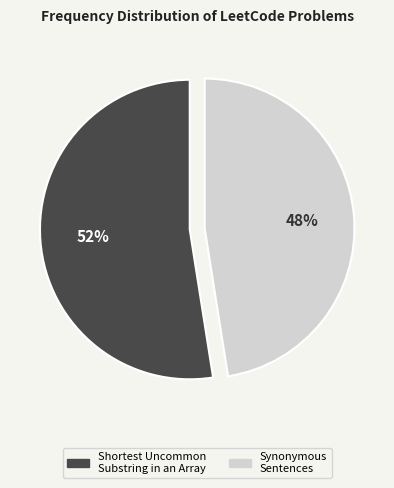

Which category has the smallest portion of the pie?

Synonymous Sentences